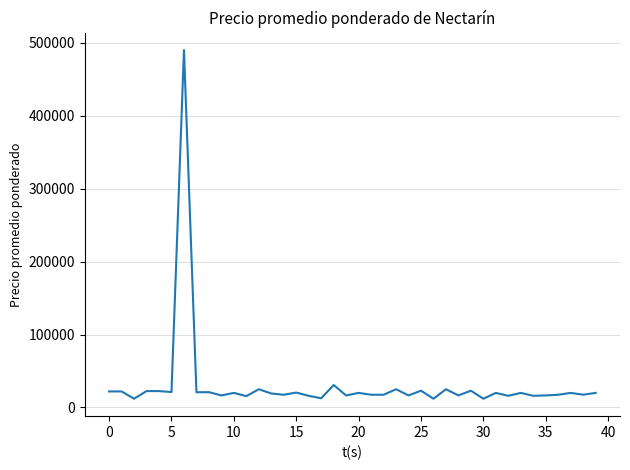

What is the average value?

30884